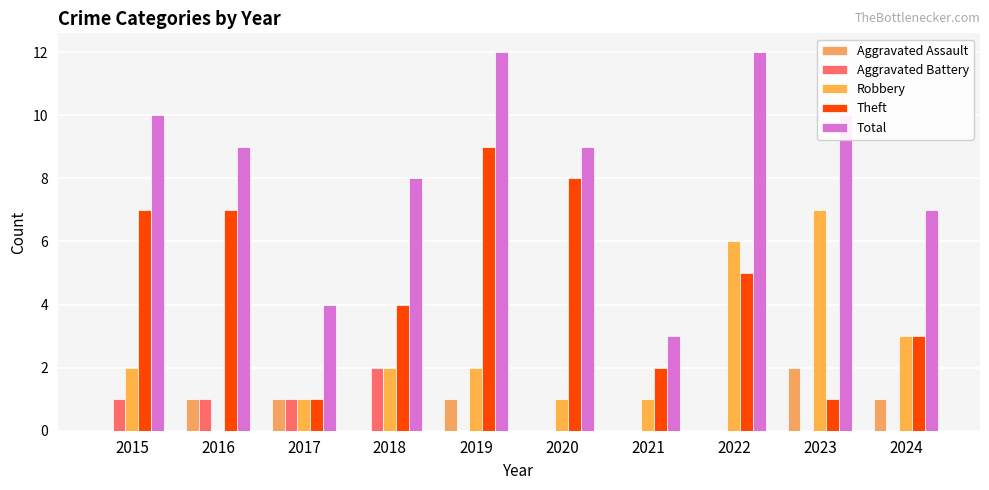

What is the value of the Robbery bar at the 9th from the left?

7